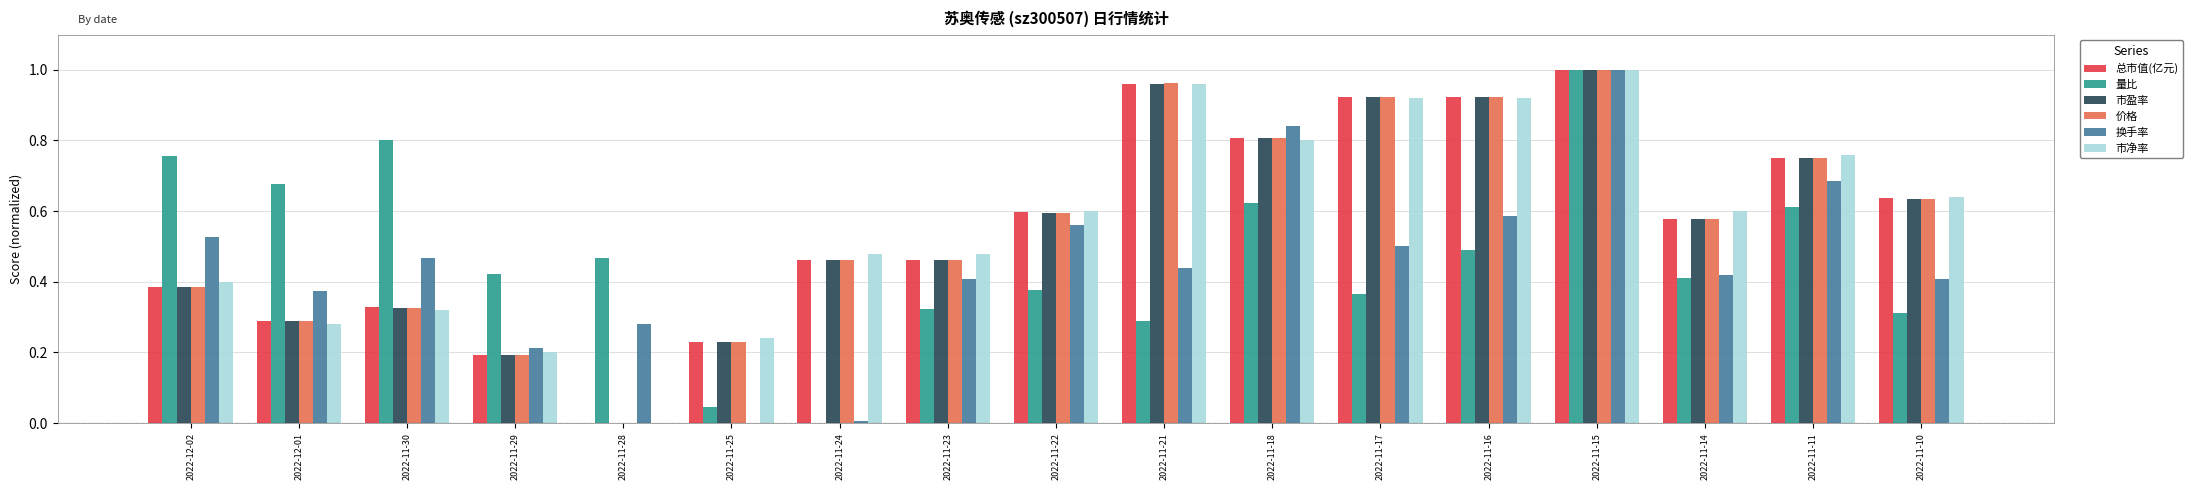

Is it true that 总市值(亿元) equals 0.2 at 2022-11-22?

False